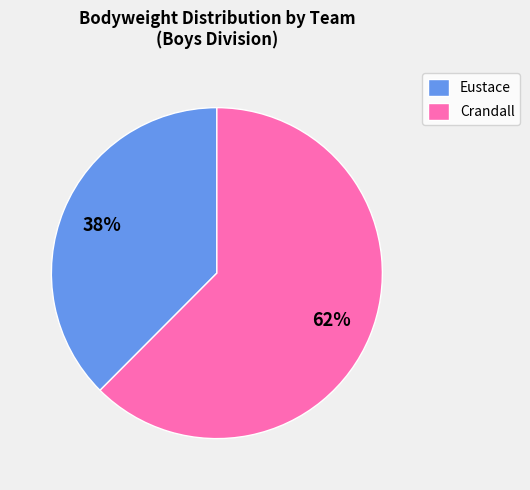

To the nearest percent, what percentage of the pie is Crandall?

62%